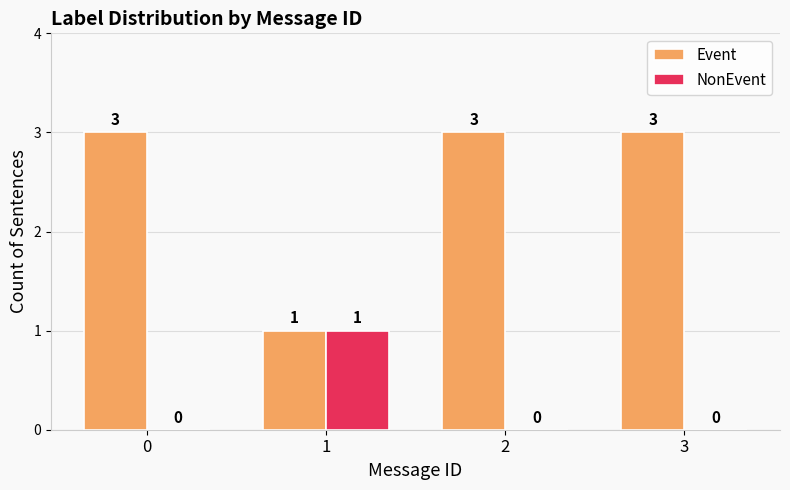

What is the highest value of the Event series?

3